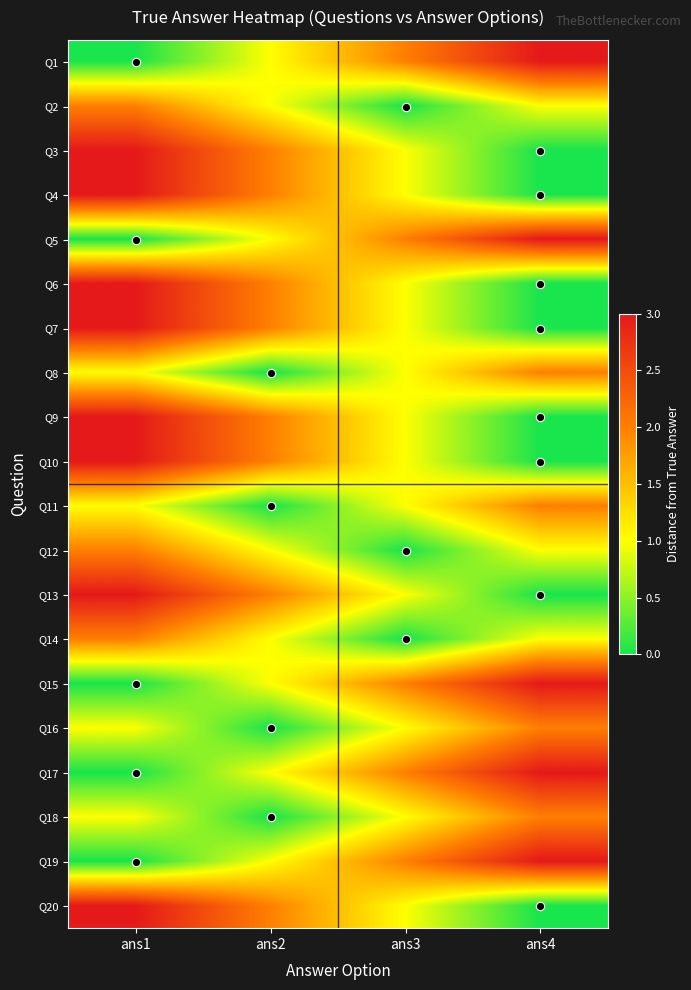

What is the difference between the highest and lowest values at ans4?

3